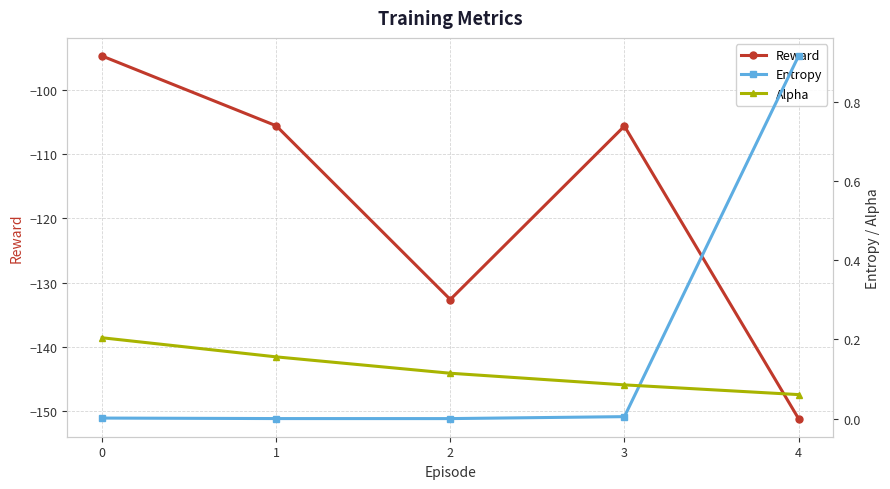

Where is Alpha nearest to the value 0?

4